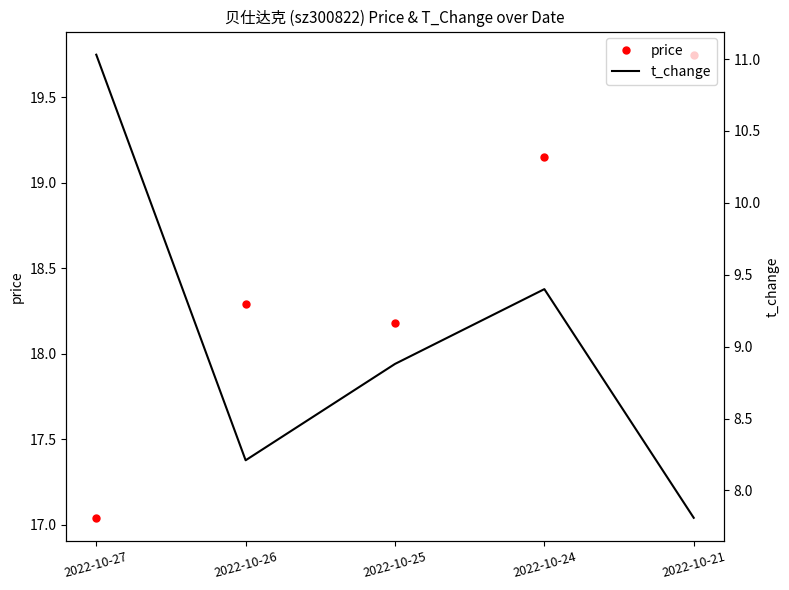

True or false: price has a value of 26.6 at 2022-10-25.

False